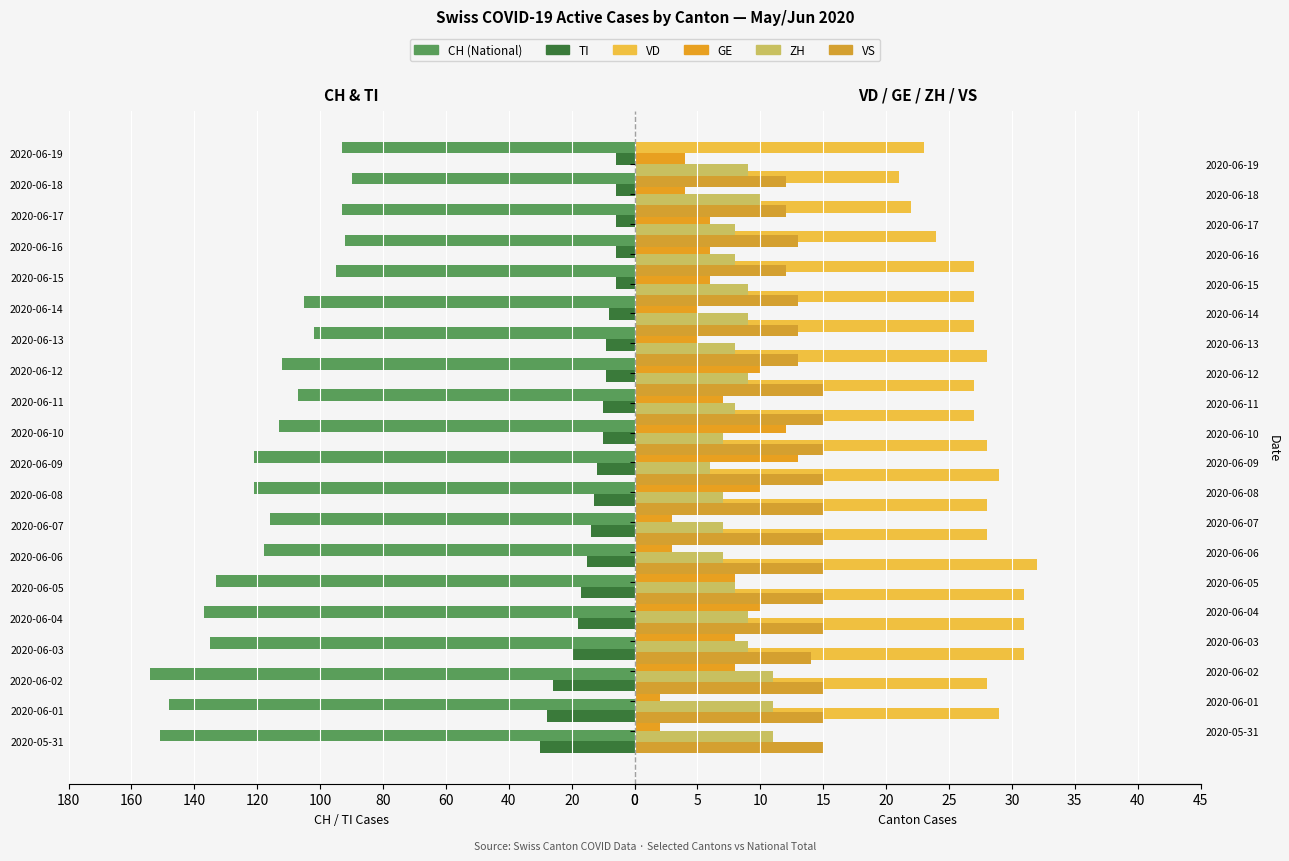

What are all the series names shown in the legend?

CH (National), TI, VD, GE, ZH, VS